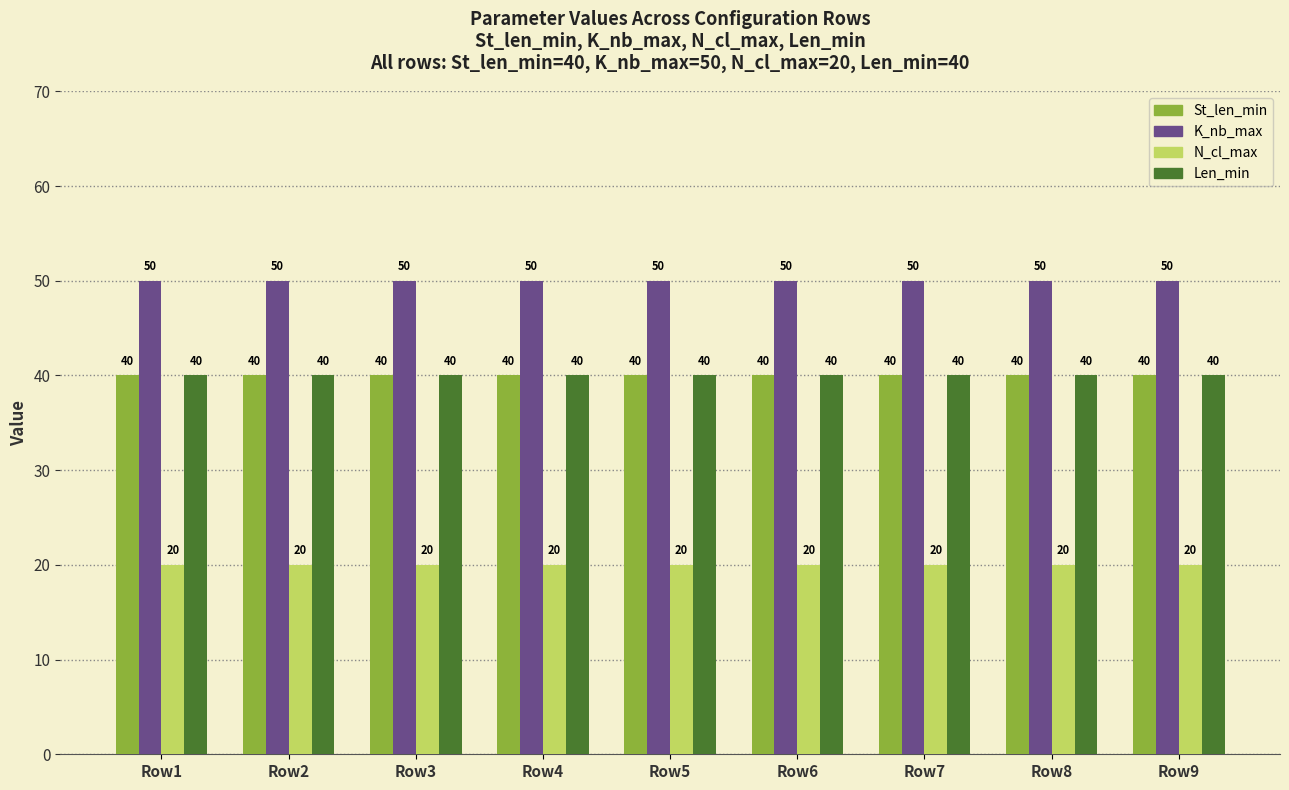

What is the highest value of the Len_min series?

40